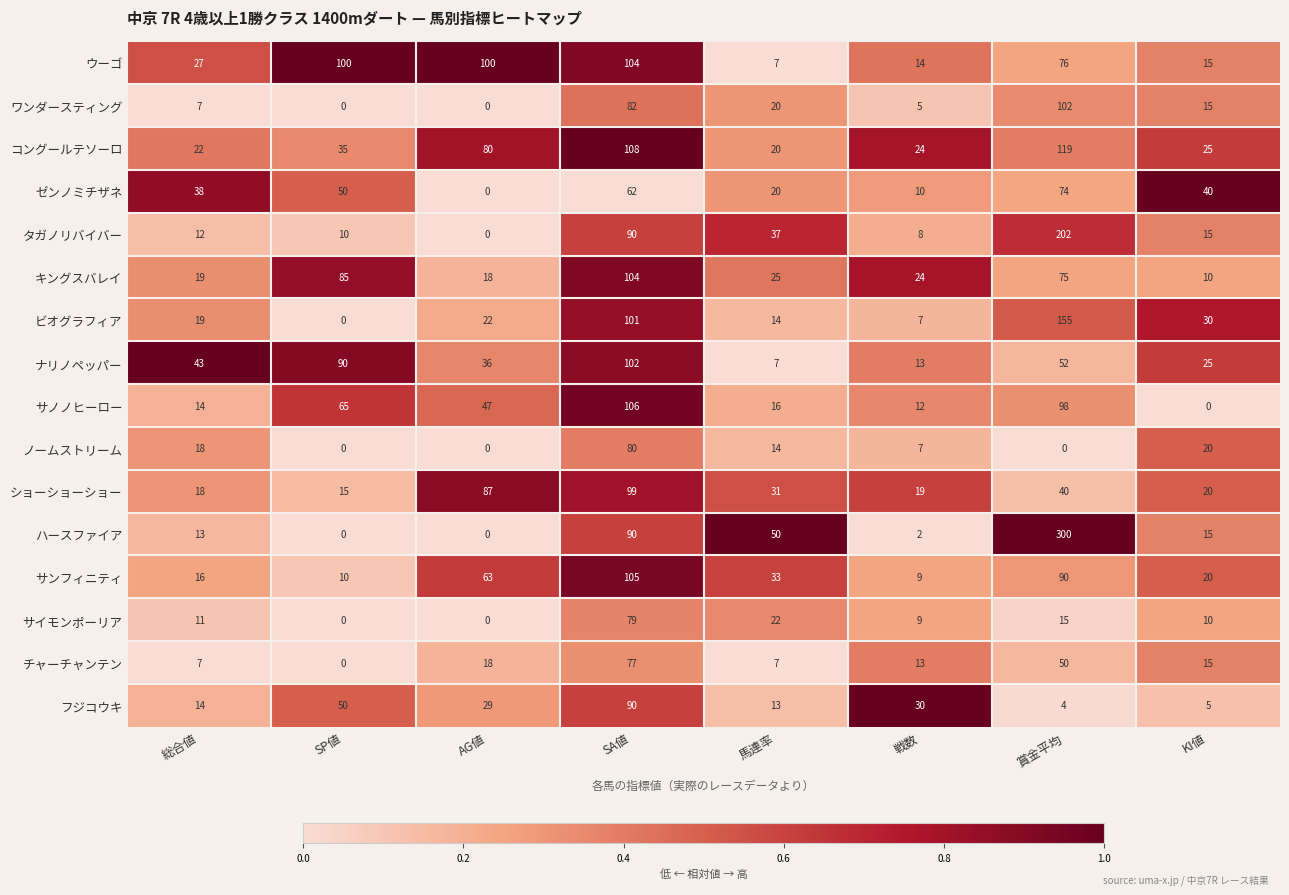

The ゼンノミチザネ series shows 45 at 賞金平均. True or false?

False